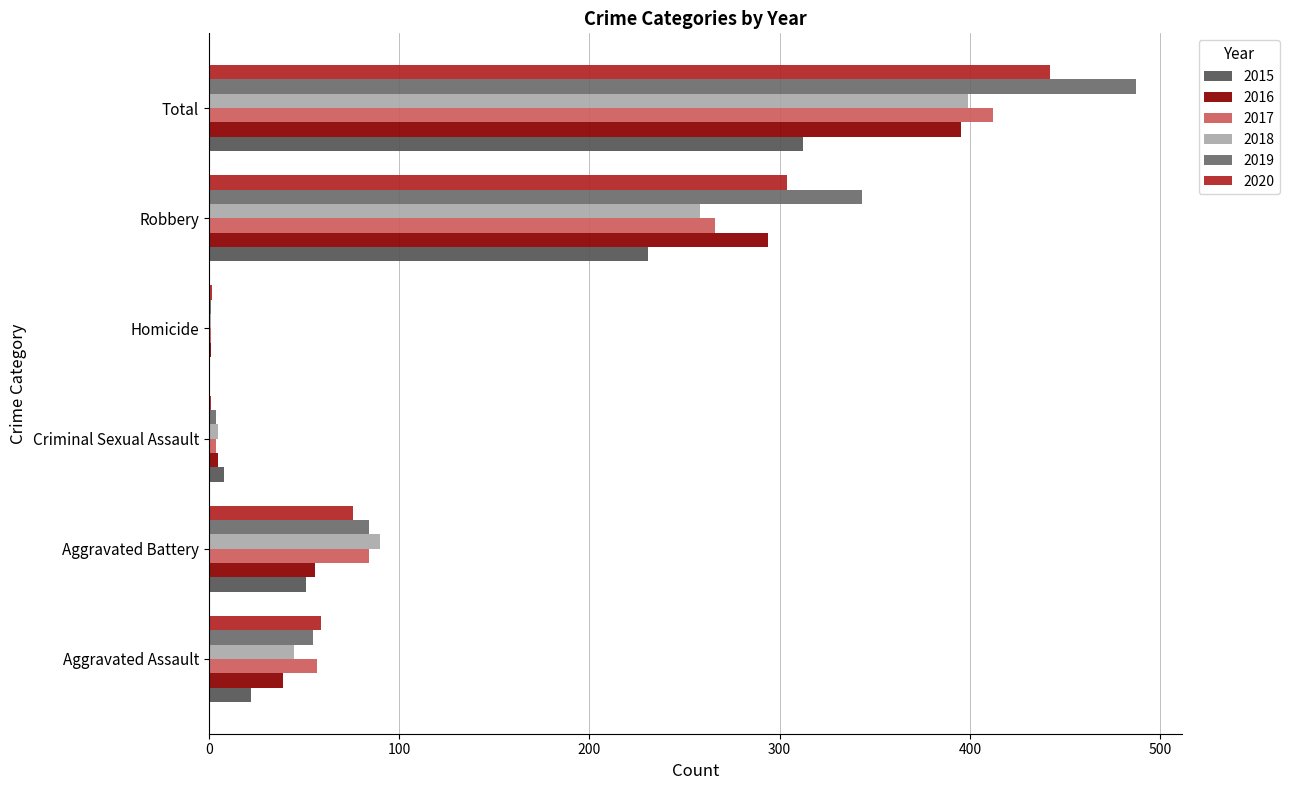

Count the number of categories in the chart.

6